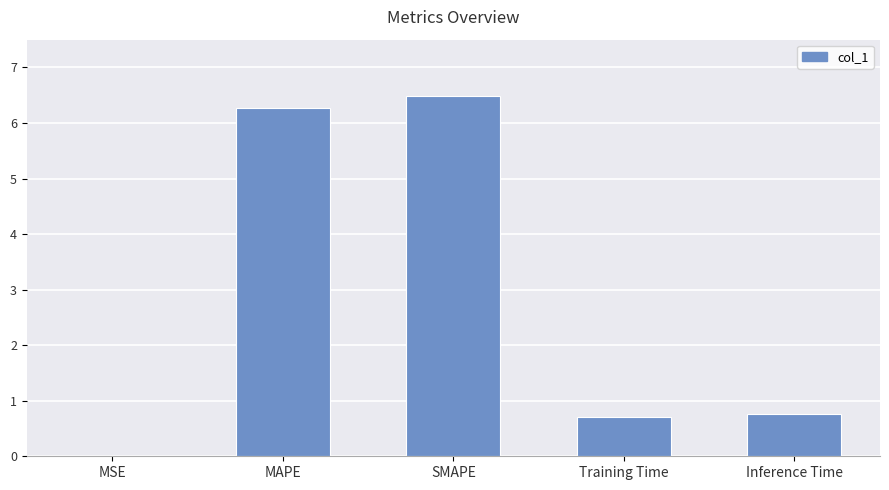

Which has a higher value, Training Time or SMAPE?

SMAPE